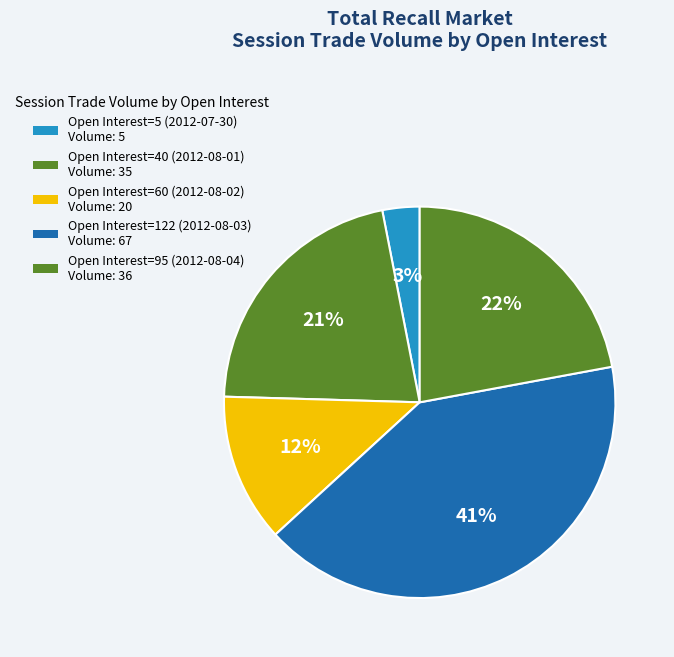

Count the number of slices in the pie.

5